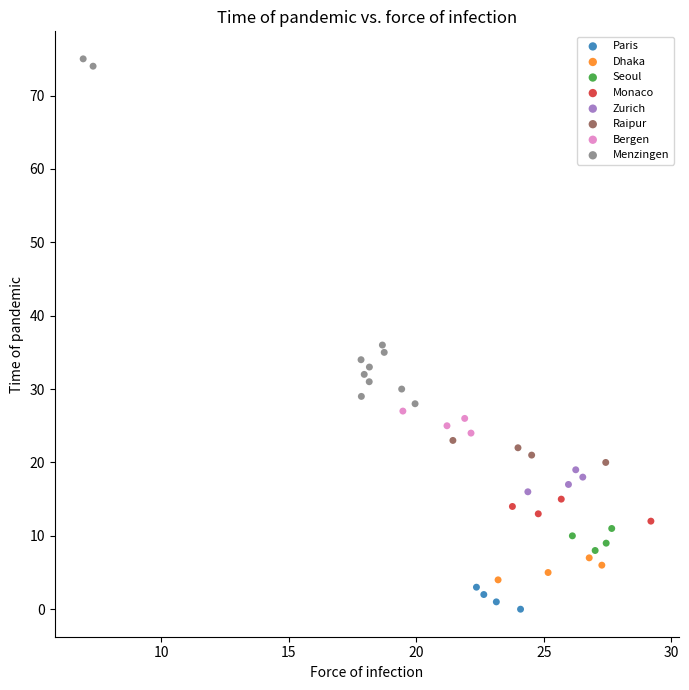

Which series reaches the maximum Y coordinate?

Menzingen